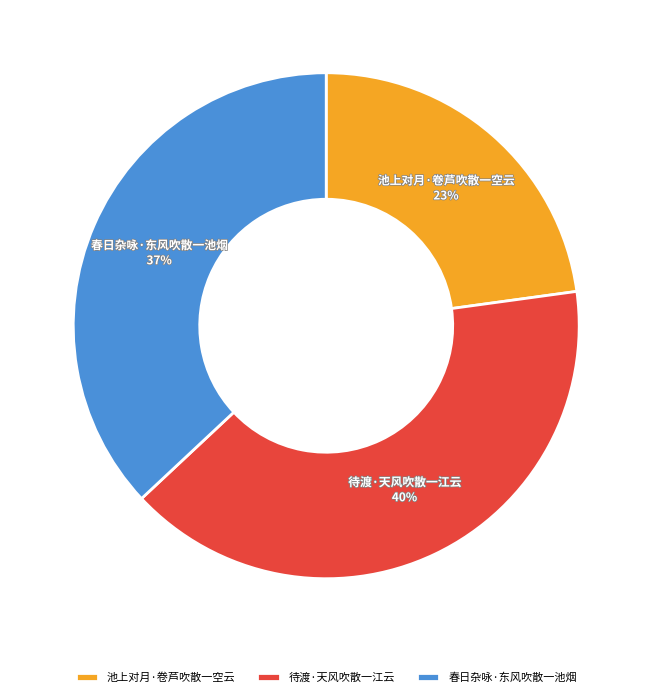

To the nearest percent, what portion does 待渡·天风吹散一江云 represent?

40%